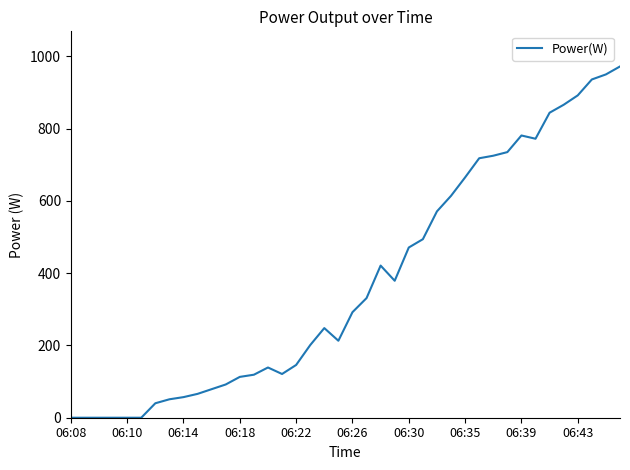

What is the change in value from 06:08 to 06:14?

+57